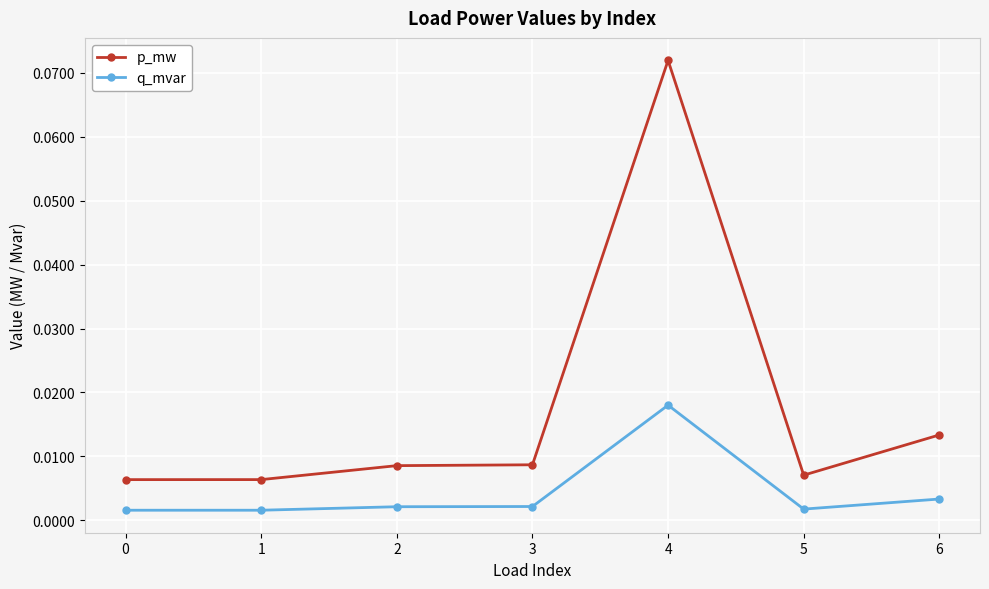

At which category is the sum across all series the highest?

4